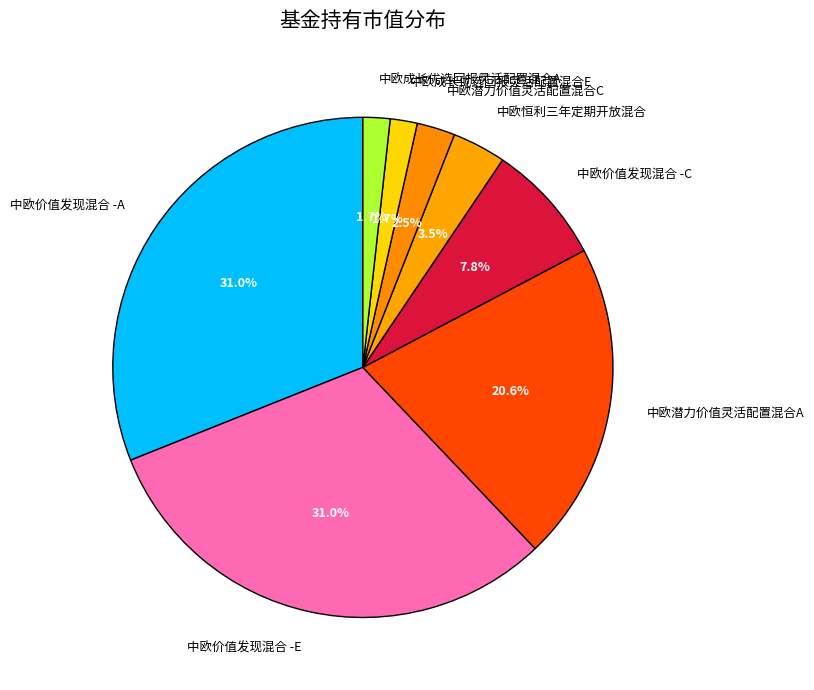

Is 中欧价值发现混合 -A the majority of the pie?

No